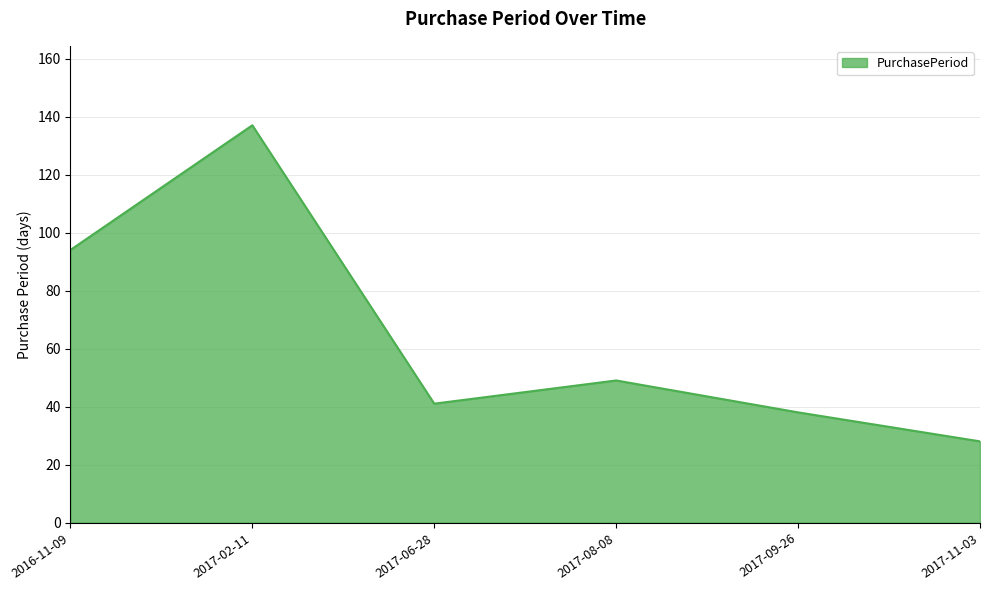

List the labels in order of value, smallest first.

2017-11-03, 2017-09-26, 2017-06-28, 2017-08-08, 2016-11-09, 2017-02-11